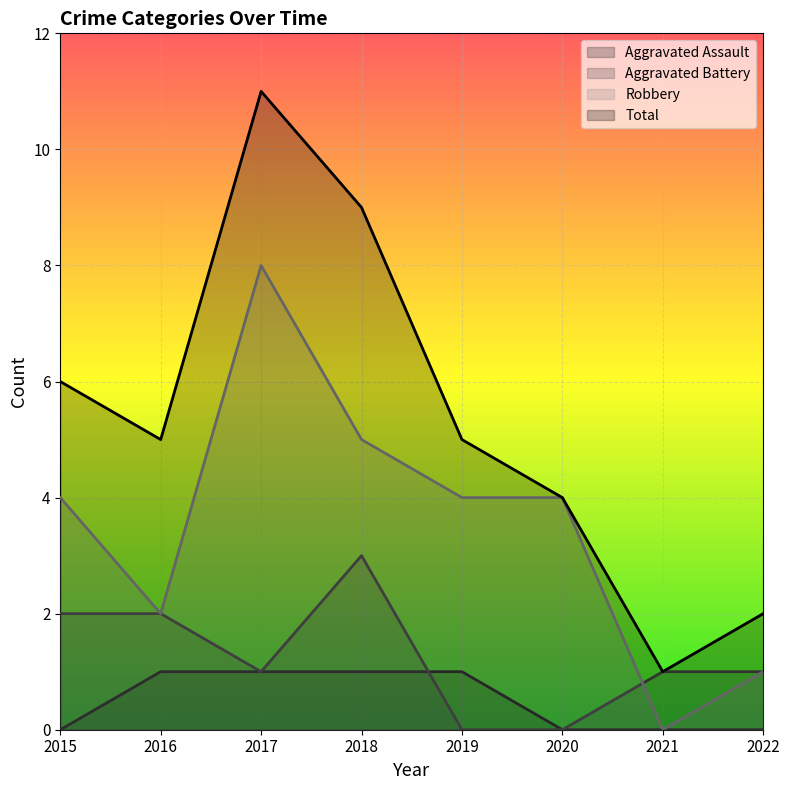

Count the number of data series in this chart.

4